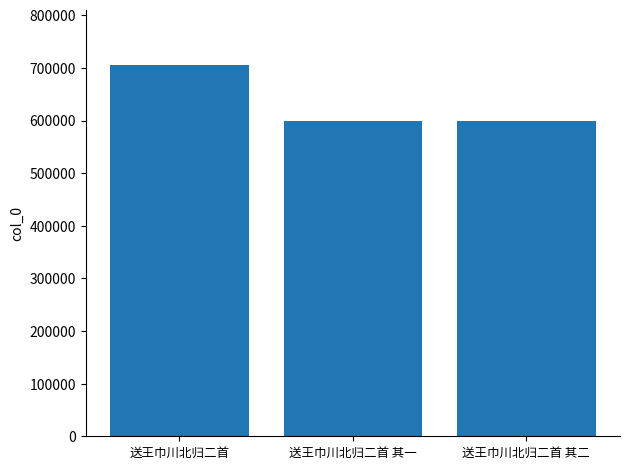

What is the average value?

634555